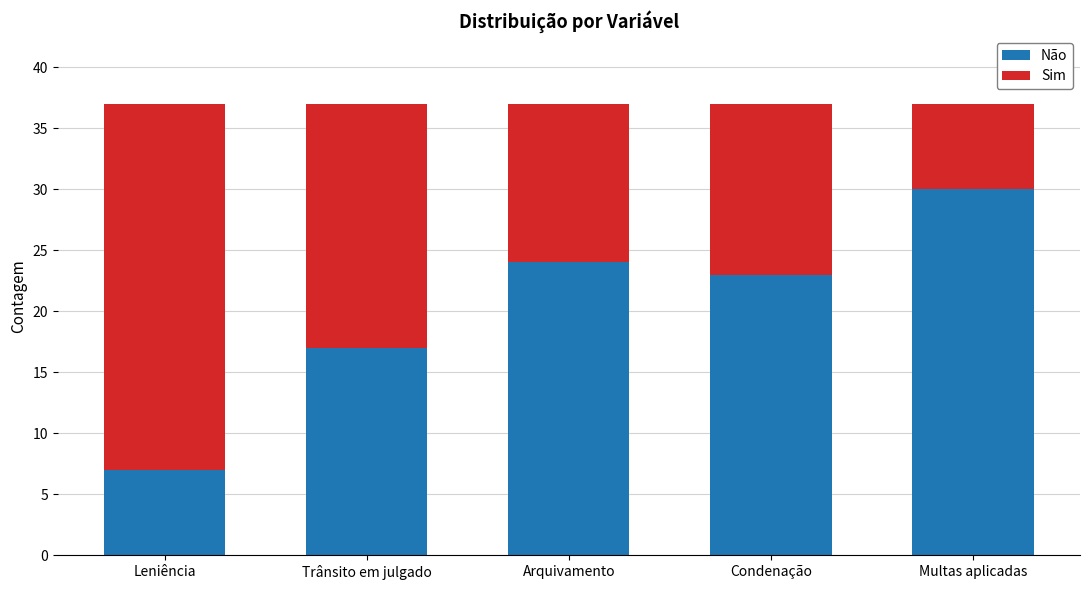

Reading left to right, list the values for the Não series.

7	17	24	23	30